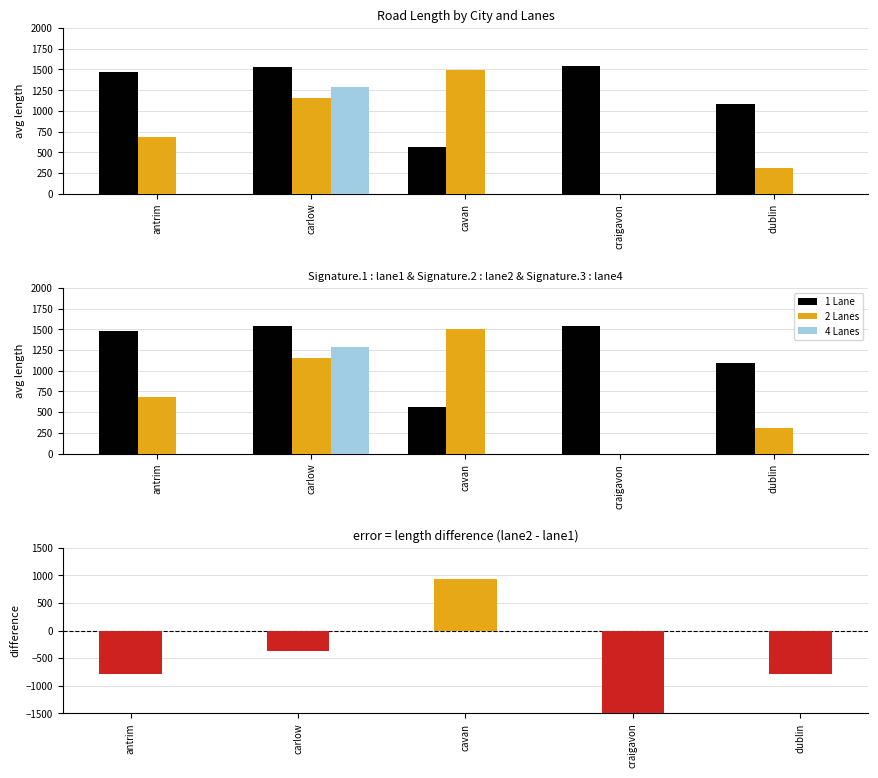

Where does the 1 Lane series first go above 1473?

antrim